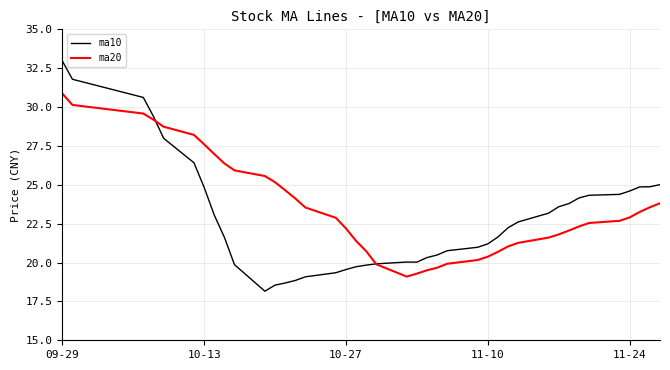

Rank the series by their maximum value, from lowest to highest.

ma20, ma10